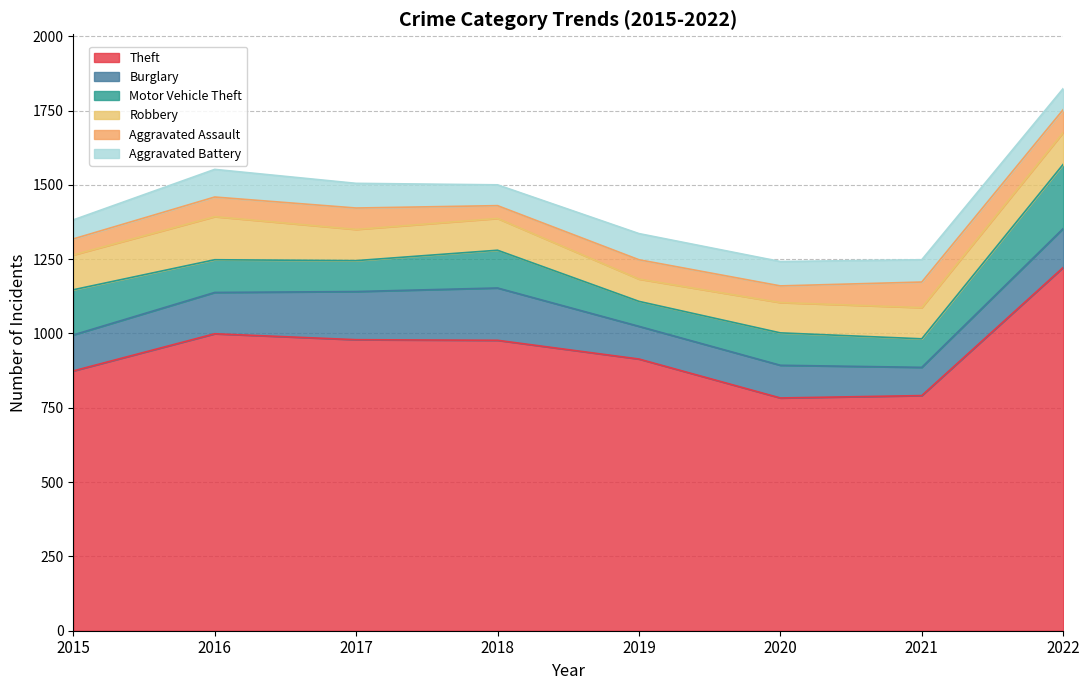

True or false: Theft has more than 1 points higher than both neighbors.

False